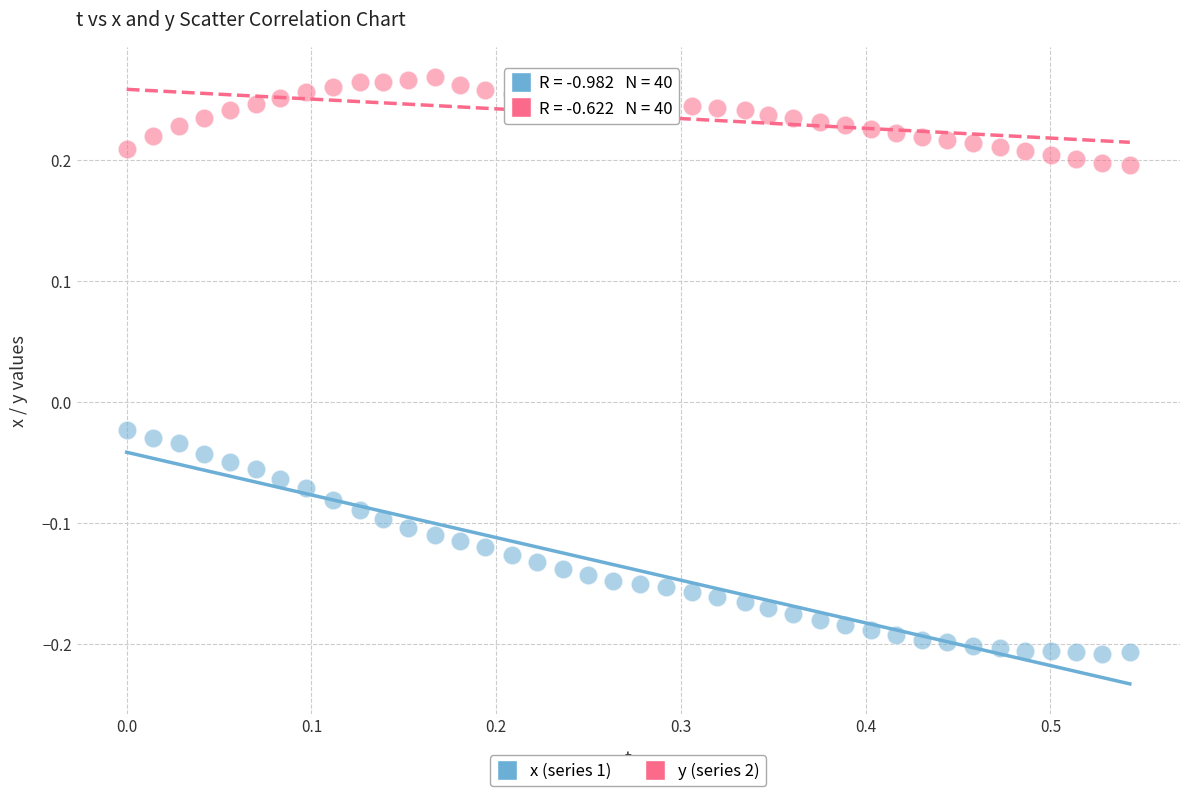

Across all data points, what is the range of Y values (max minus min)?

0.5